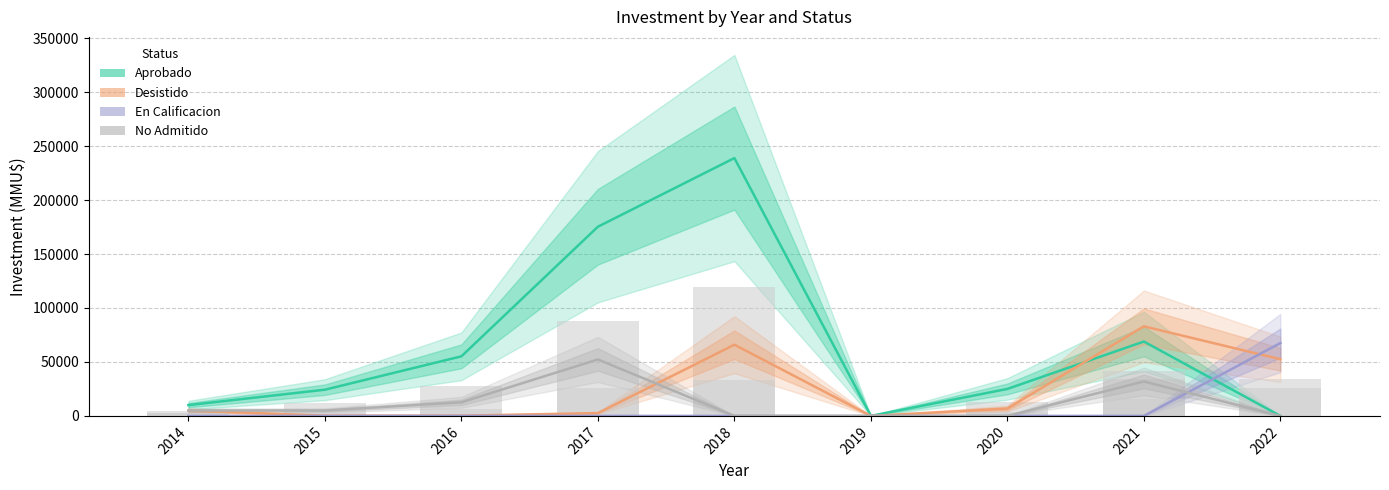

List the series in order of their peak value, highest first.

Aprobado, Desistido, En Calificacion, No Admitido